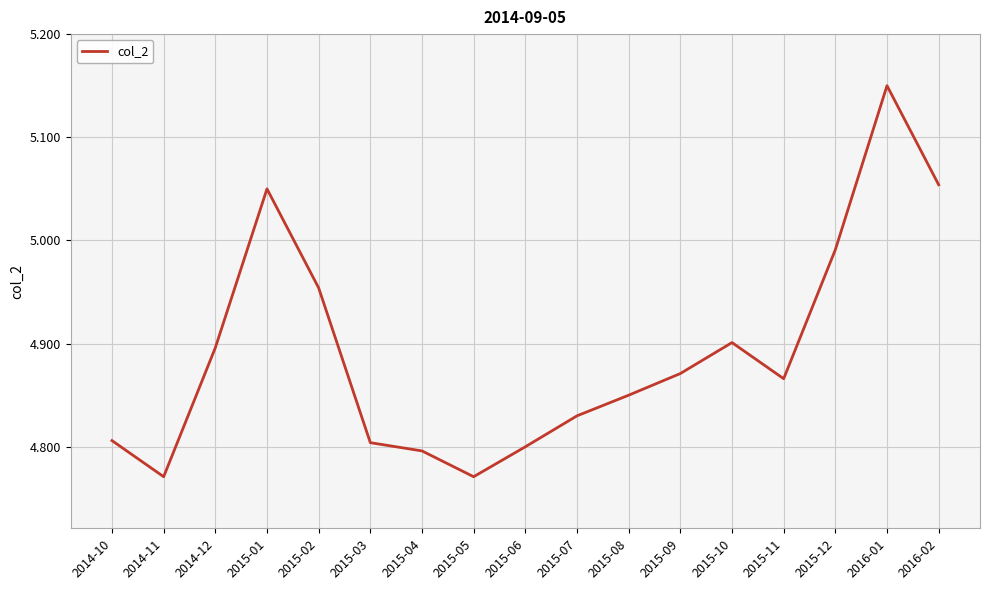

True or false: there are more than 2 points higher than both neighbors.

True